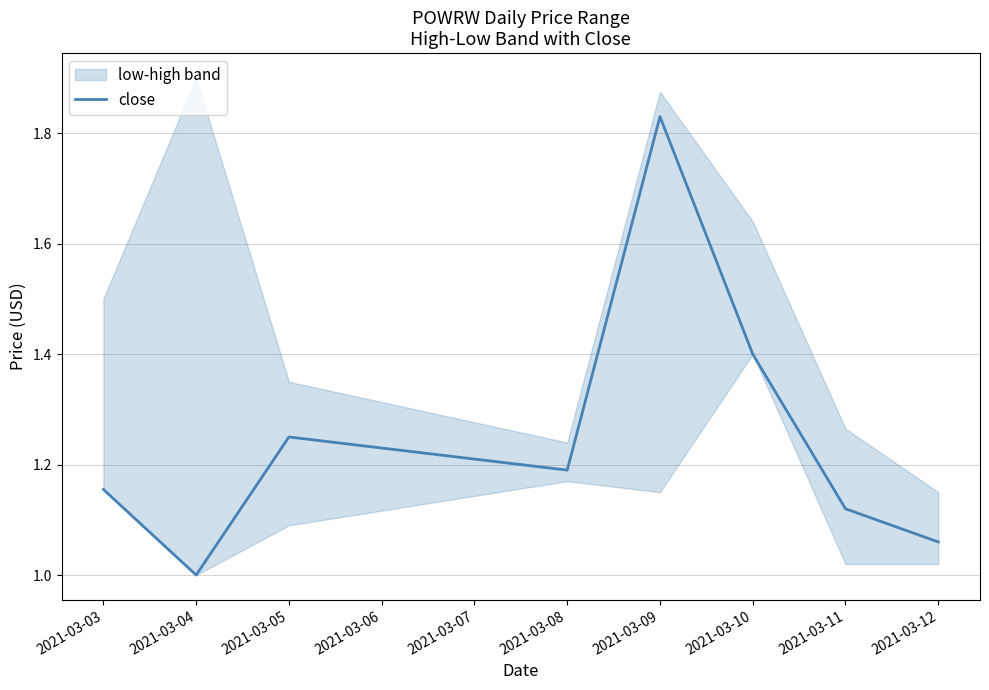

True or false: the data shows 1.7 at 2021-03-04.

False